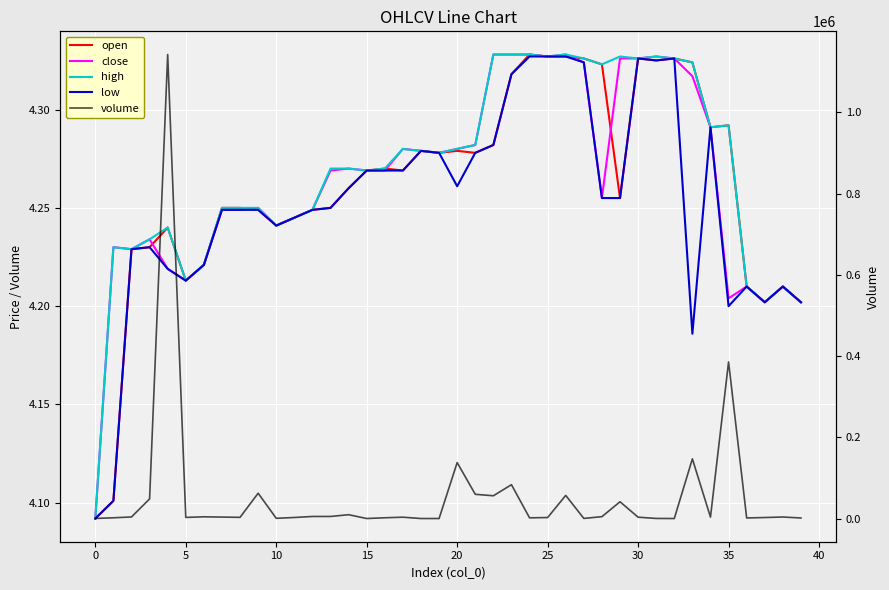

What is the value of the open point at the 14th from the left?

4.2